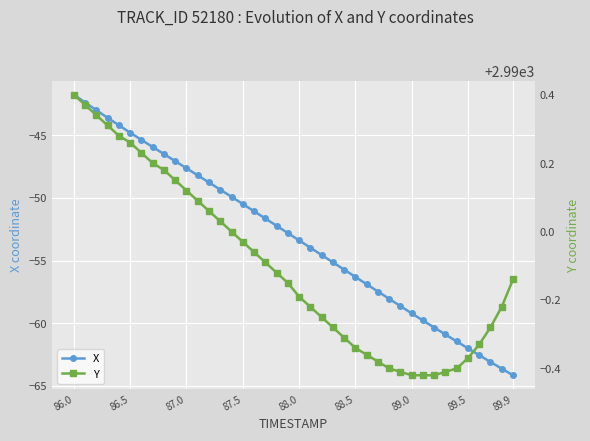

At which label does X reach its peak?

86.0